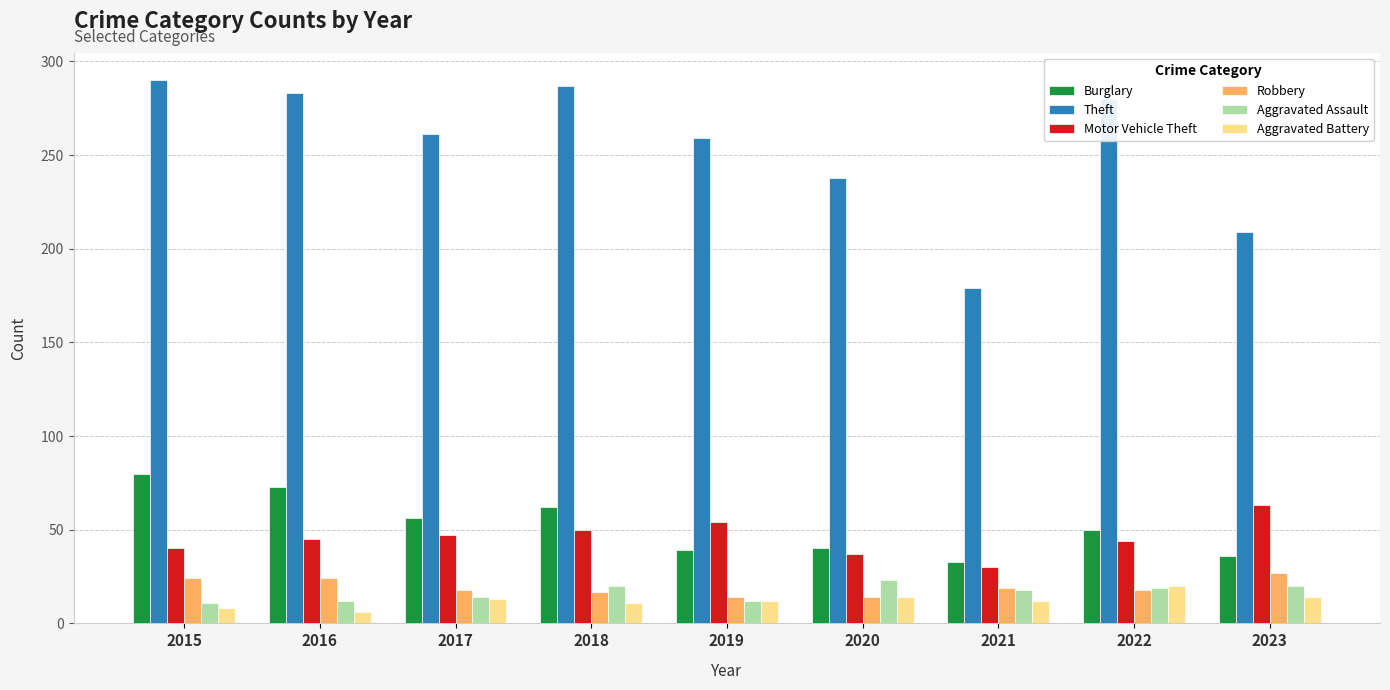

What is the average value of the Robbery series?

19